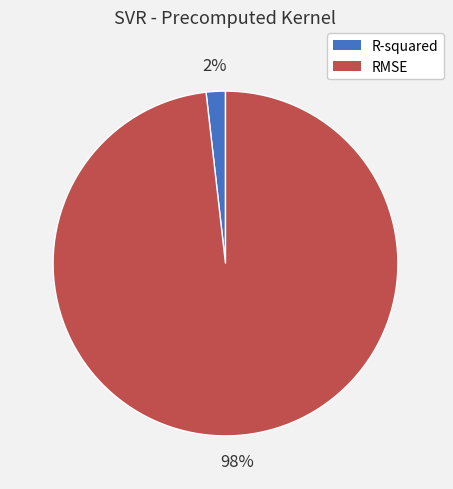

To the nearest percent, what portion does R-squared represent?

2%